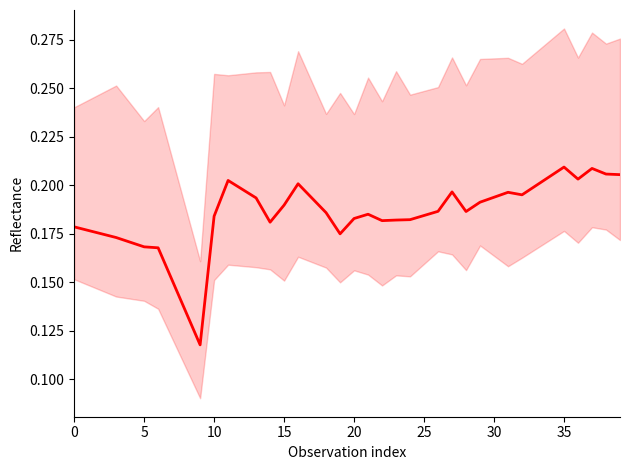

What is the value of the 15th point from the left?

0.2